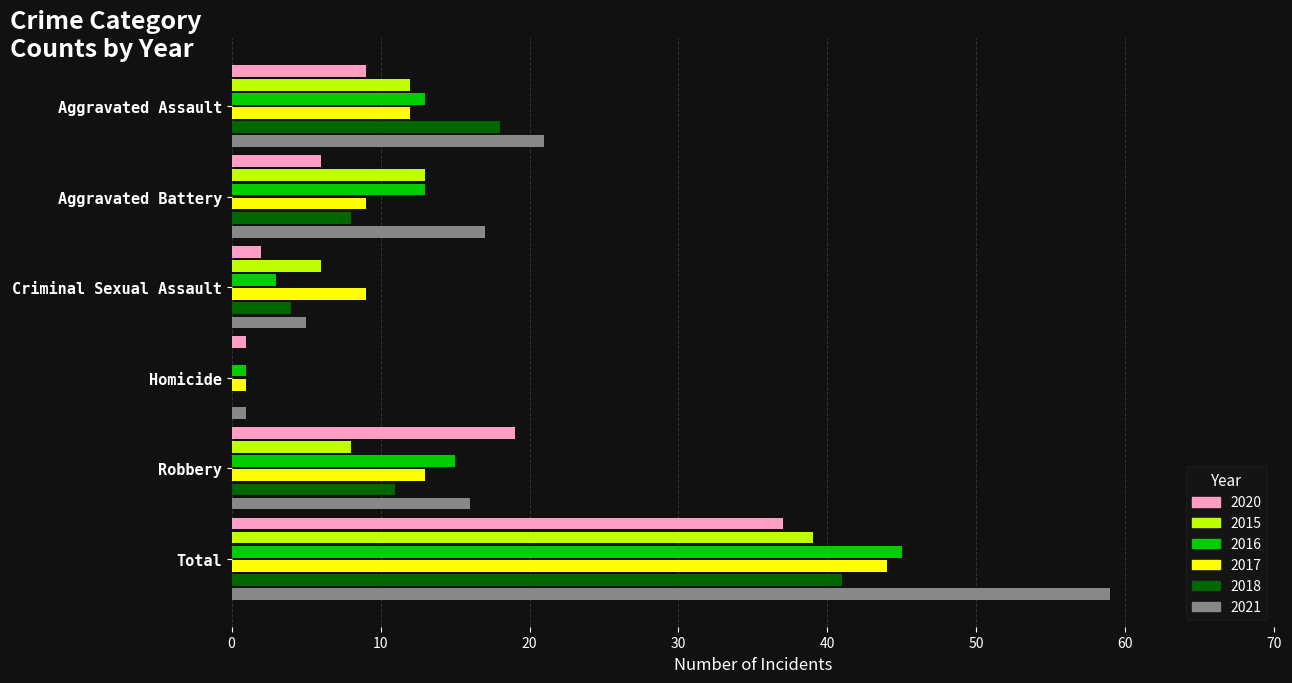

What is the total value across all series at Aggravated Assault?

85